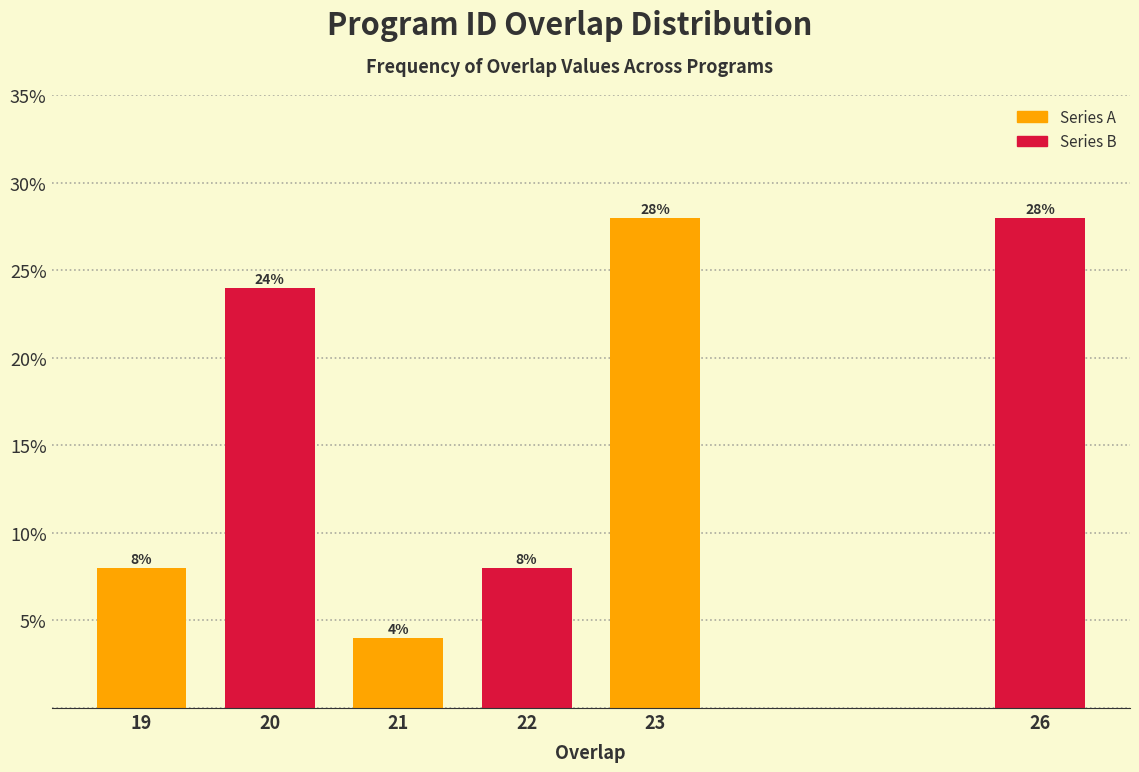

Reading left to right, list all the values displayed in this chart.

19=8.0	20=24.0	21=4.0	22=8.0	23=28.0	26=28.0